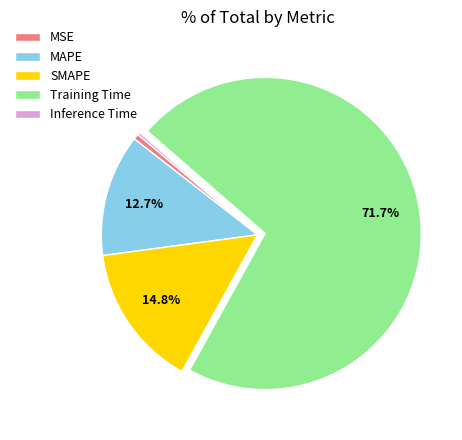

Which category has the biggest portion of the pie?

Training Time